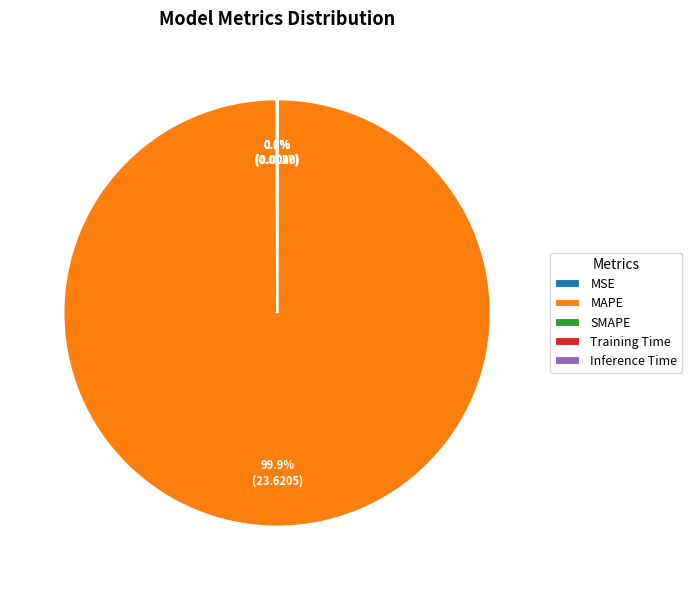

How much of the chart is everything except MAPE?

0.1%